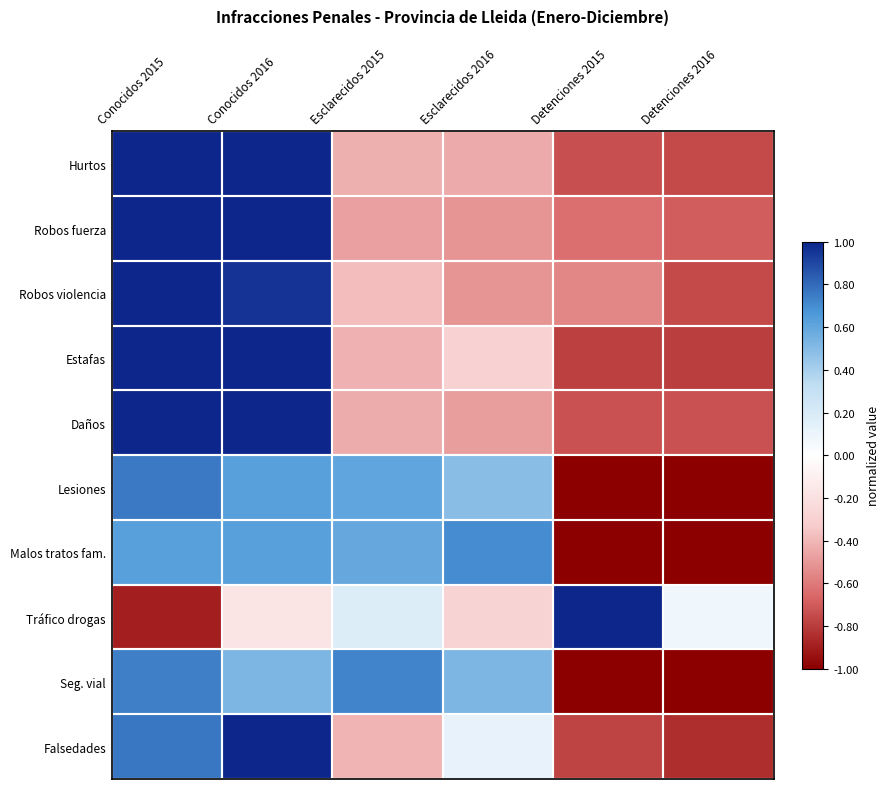

At how many categories does at least one series exceed 0?

6